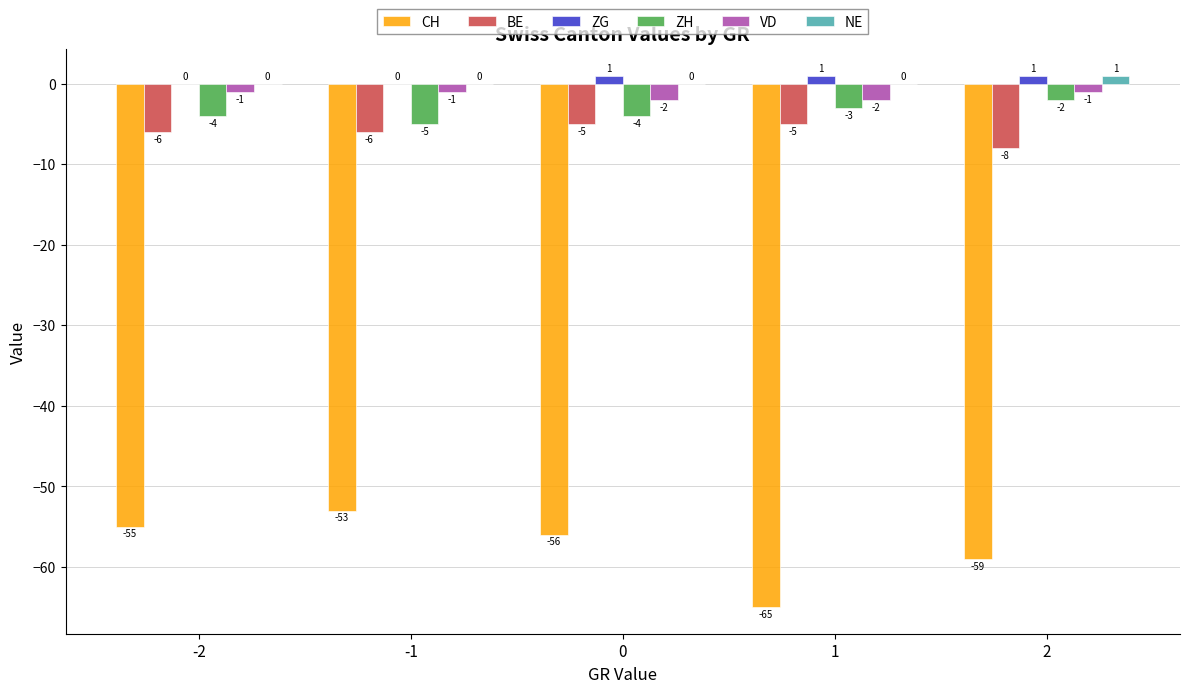

Is it true that CH equals -73 at 0?

False